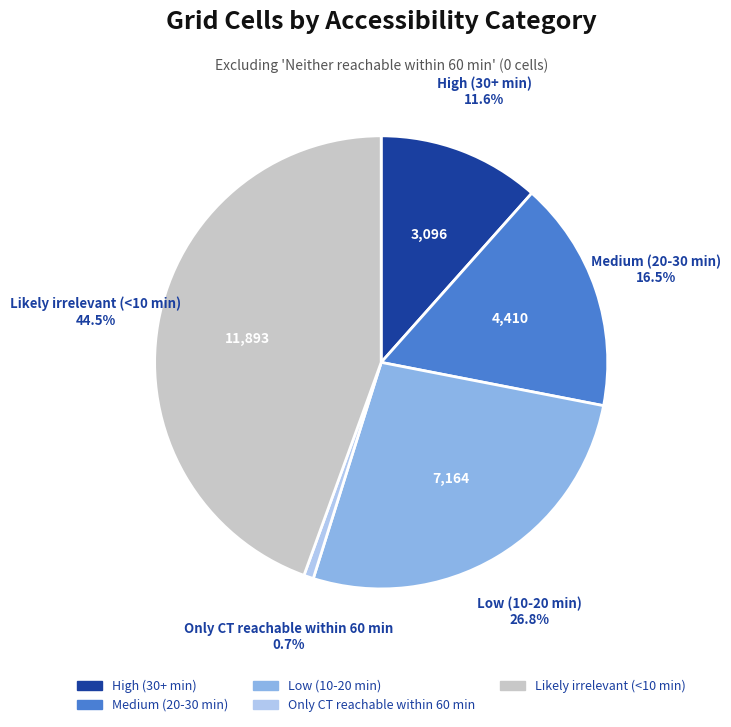

What percentage is the High (30+ min) slice, to the nearest percent?

12%